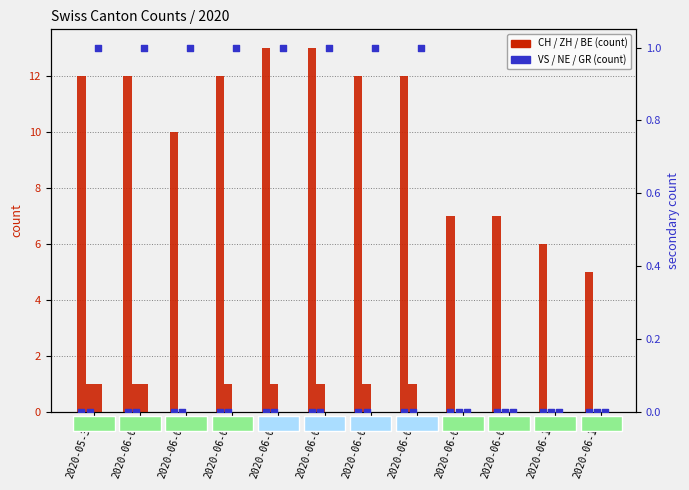

Which series contains the highest Y value?

CH